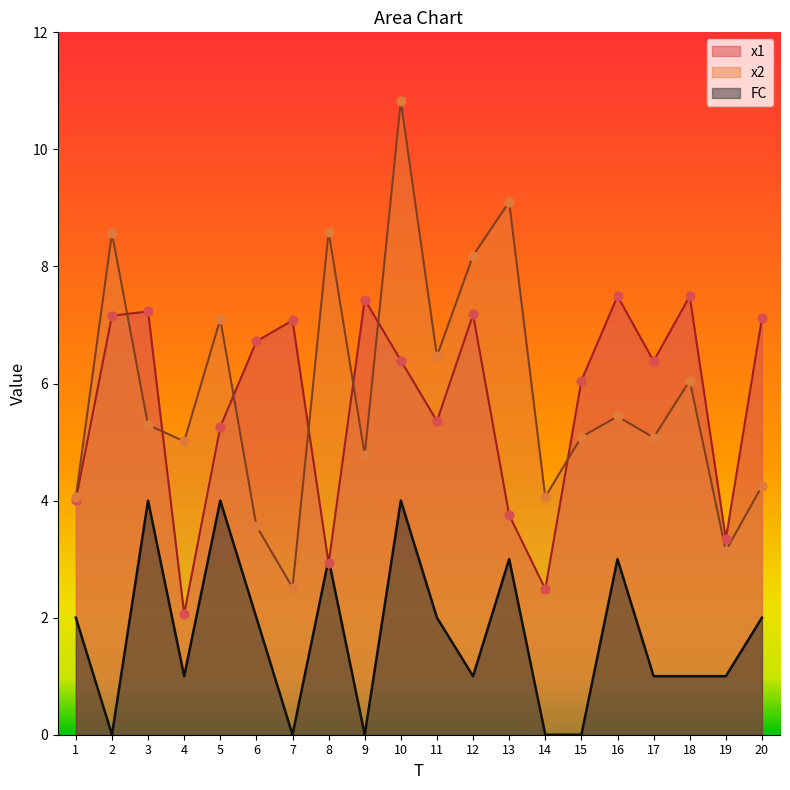

Which series has the largest Y range (max minus min)?

x2